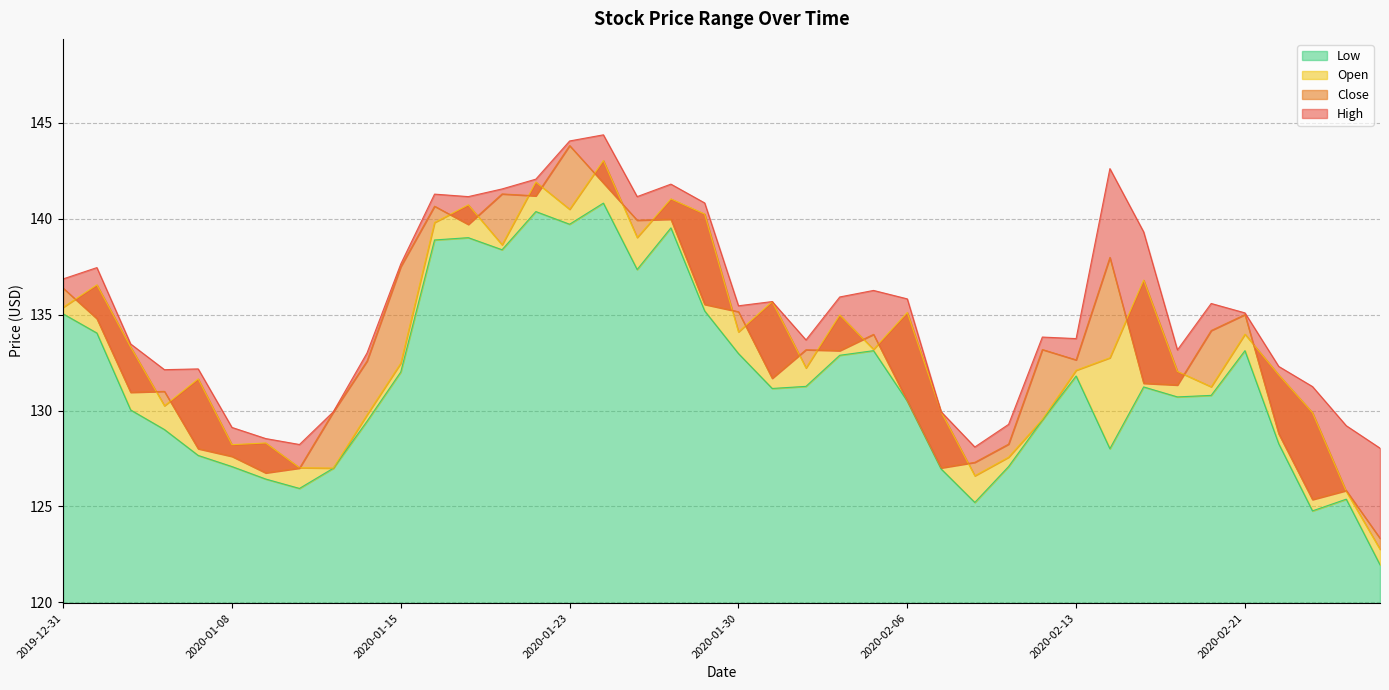

How many values in the Close series exceed 133?

20